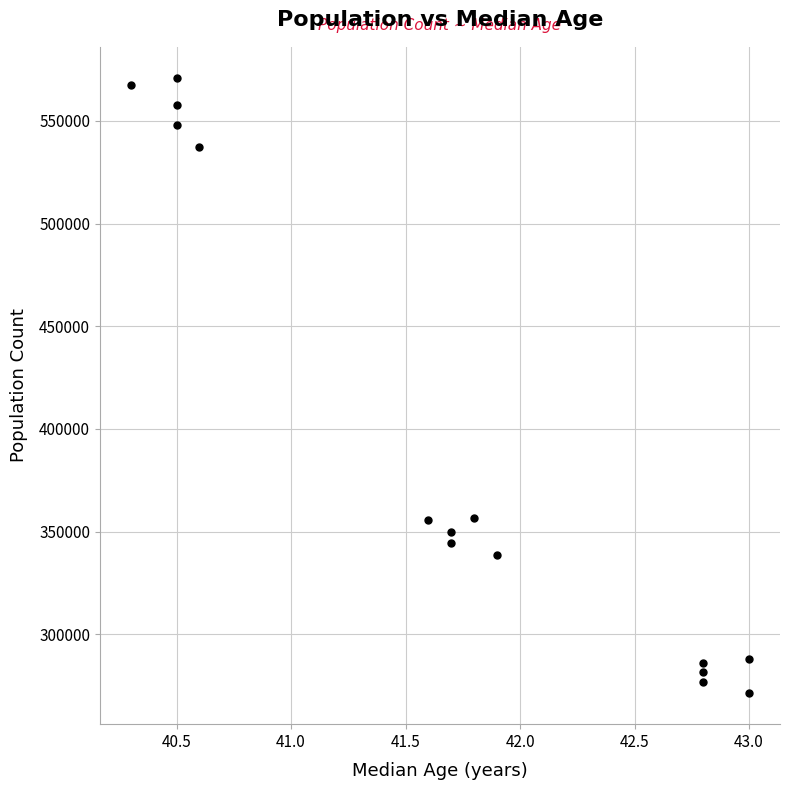

What is the range of Y values (max minus min)?

299868